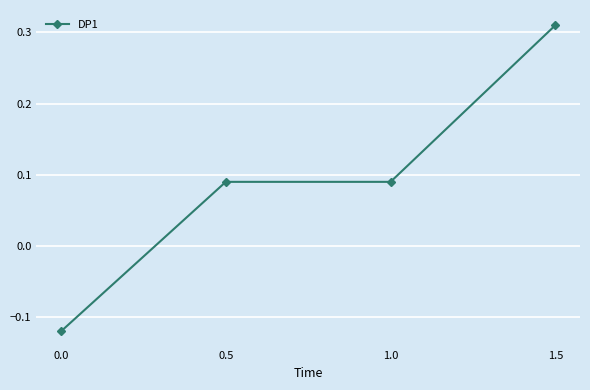

What position from the left is 0.0?

1